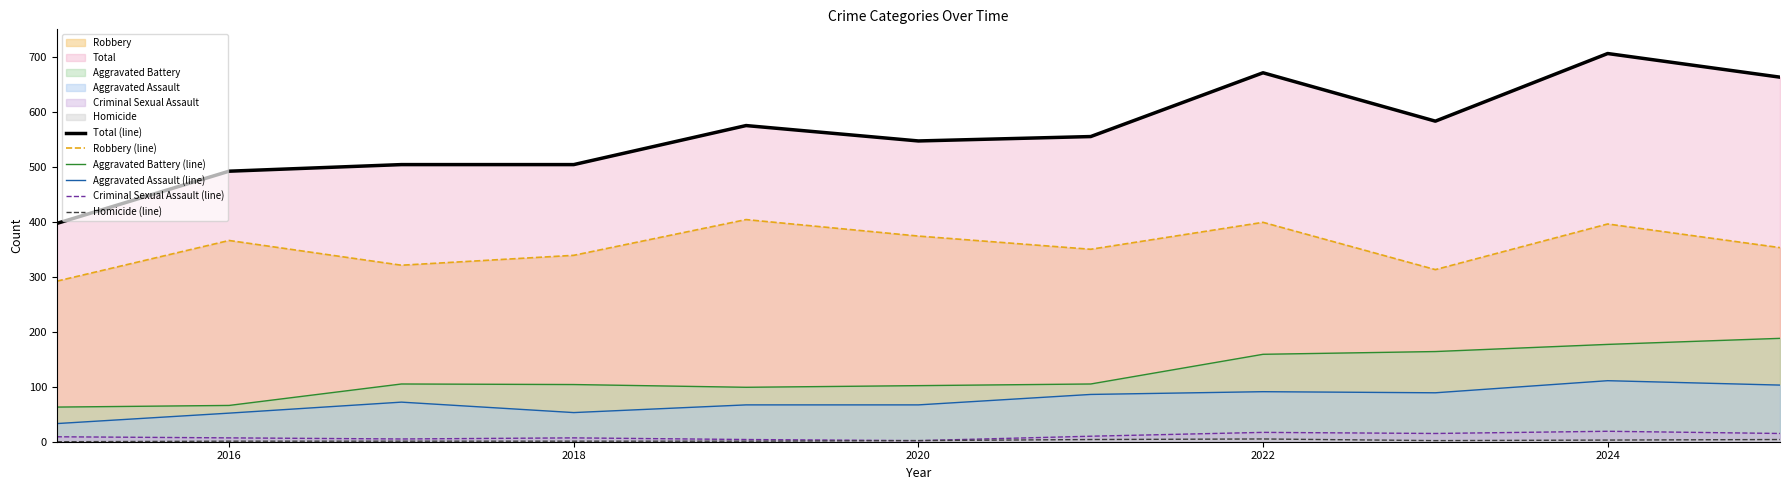

Is it true that Aggravated Assault (line) equals 67 at 2020?

True